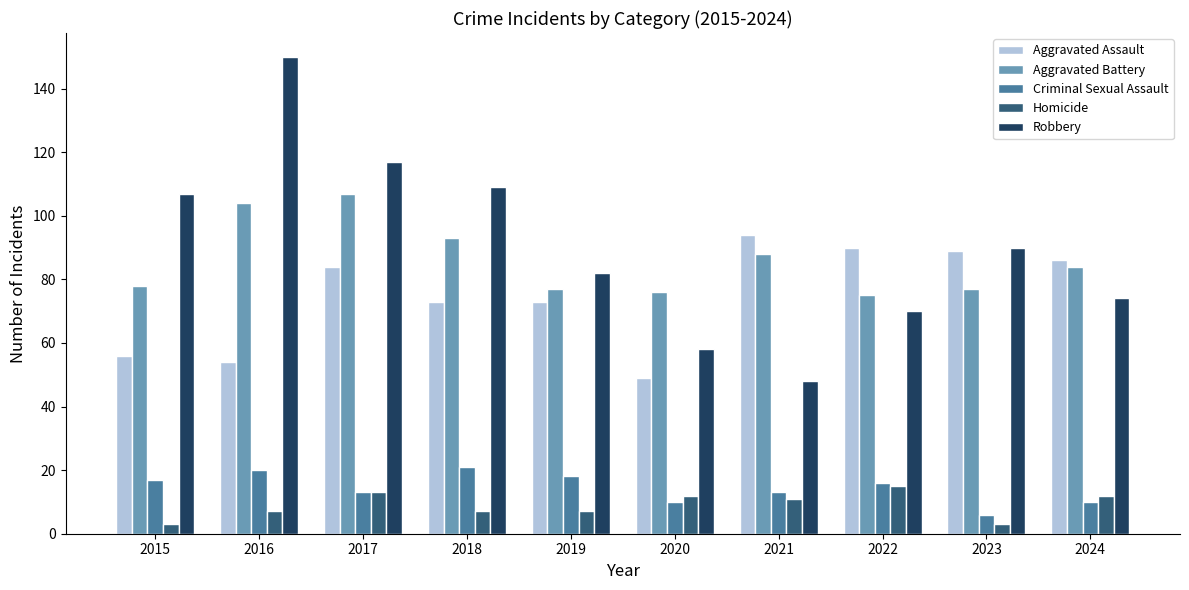

What is the smallest value displayed?

3